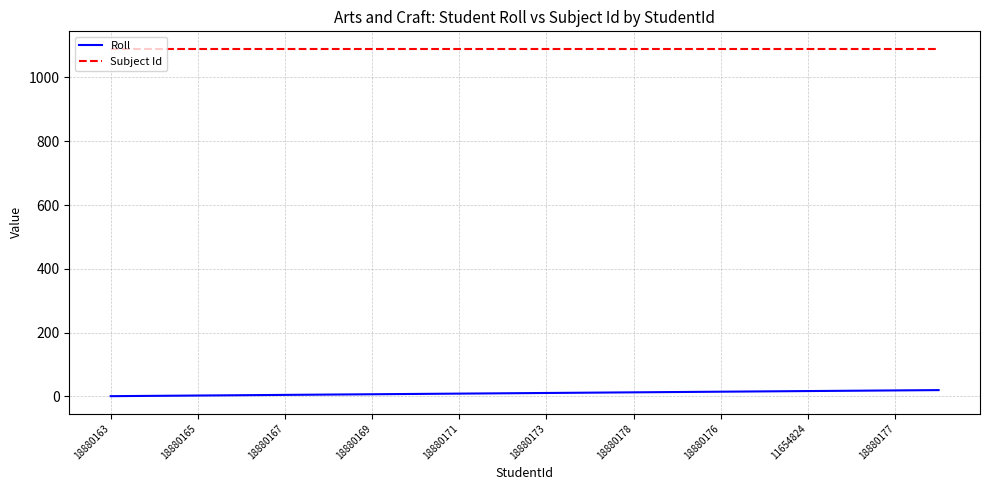

Which series has the largest total across all categories?

Subject Id